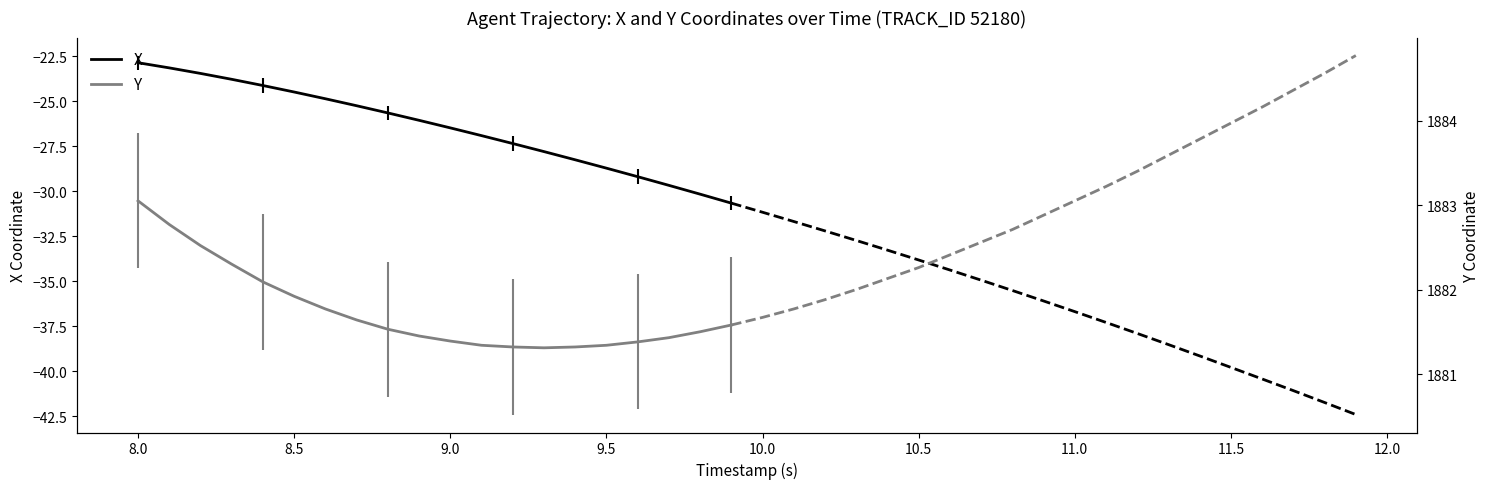

True or false: X has more than 1 points higher than both neighbors.

False